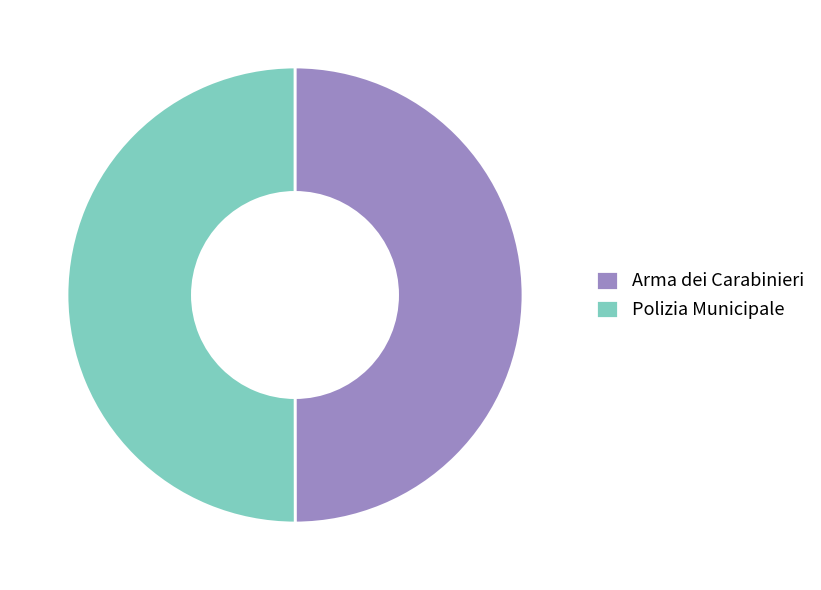

Approximately how many times larger is the value at Polizia Municipale compared to Arma dei Carabinieri?

1.0